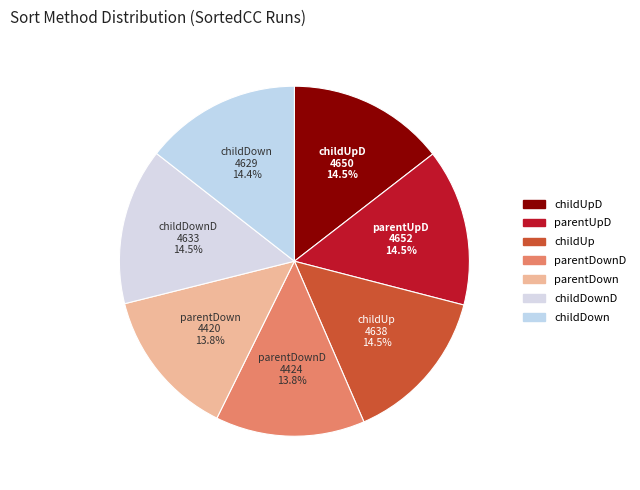

How many segments does this pie chart have?

7